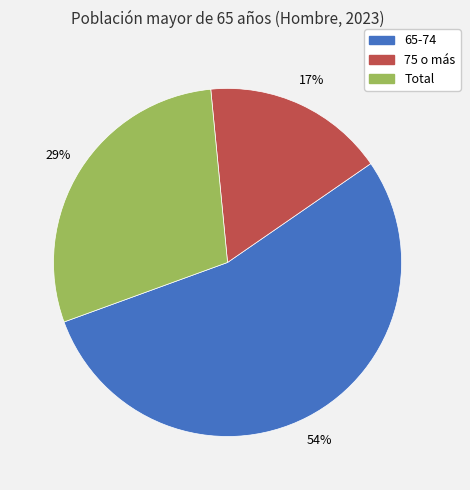

To the nearest percent, what is the difference between the 65-74 and Total slice percentages?

25%